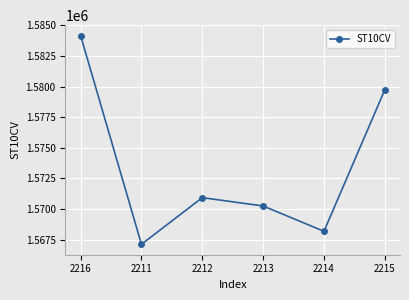

What is the sum of the values at 2213 and 2216?

3154400